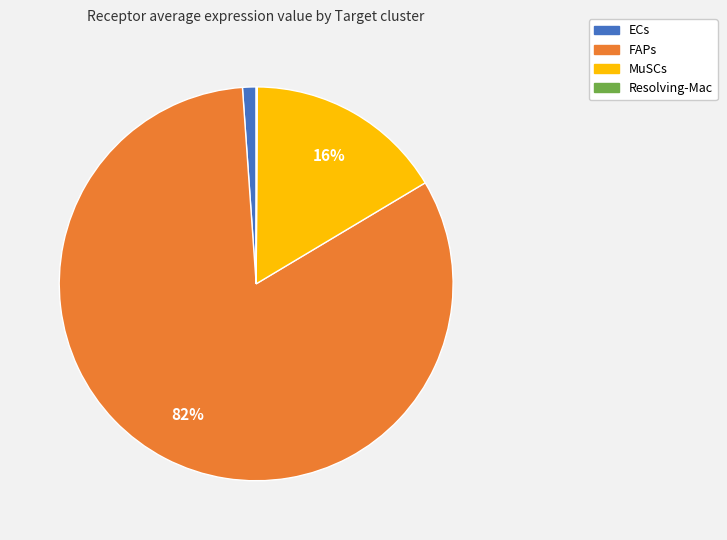

What percentage is the MuSCs slice, to the nearest percent?

16%